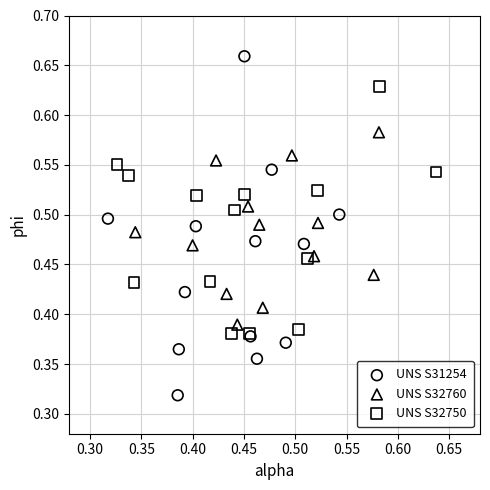

Which series has the widest spread of Y values?

UNS S31254